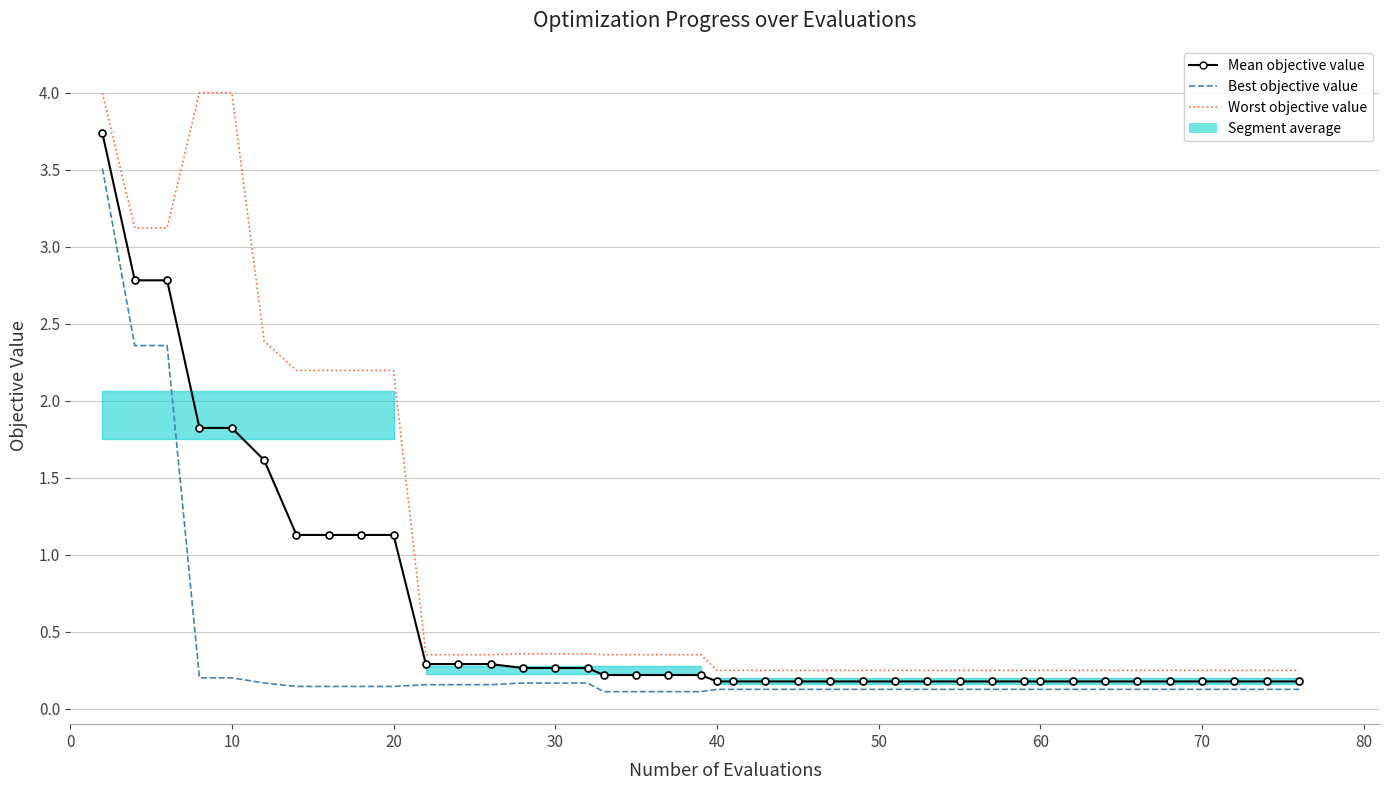

Which series has the largest range (max minus min)?

Worst objective value